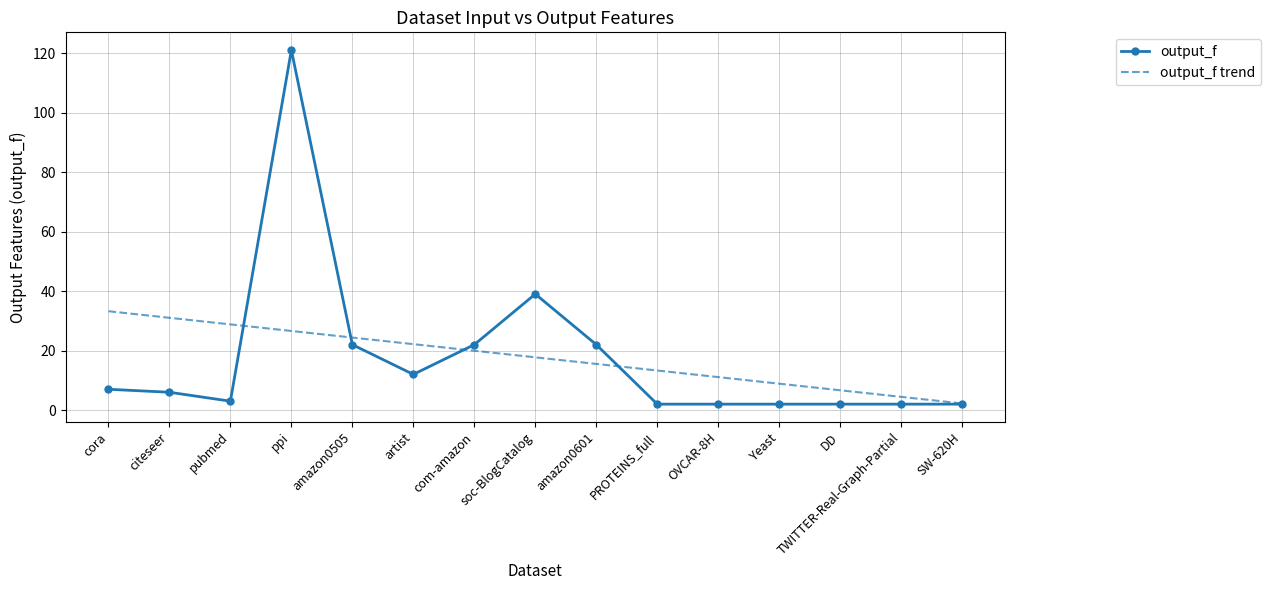

Is it true that output_f equals 12.8 at com-amazon?

False